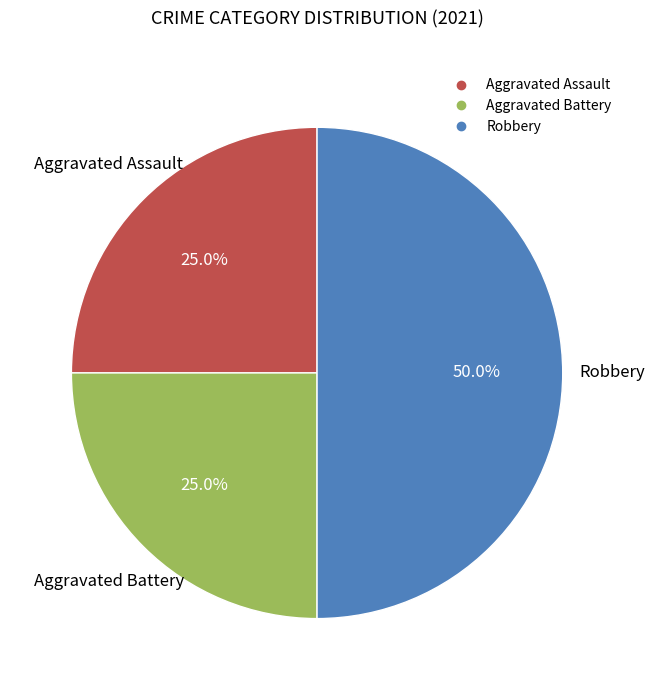

Is Aggravated Battery the majority of the pie?

No